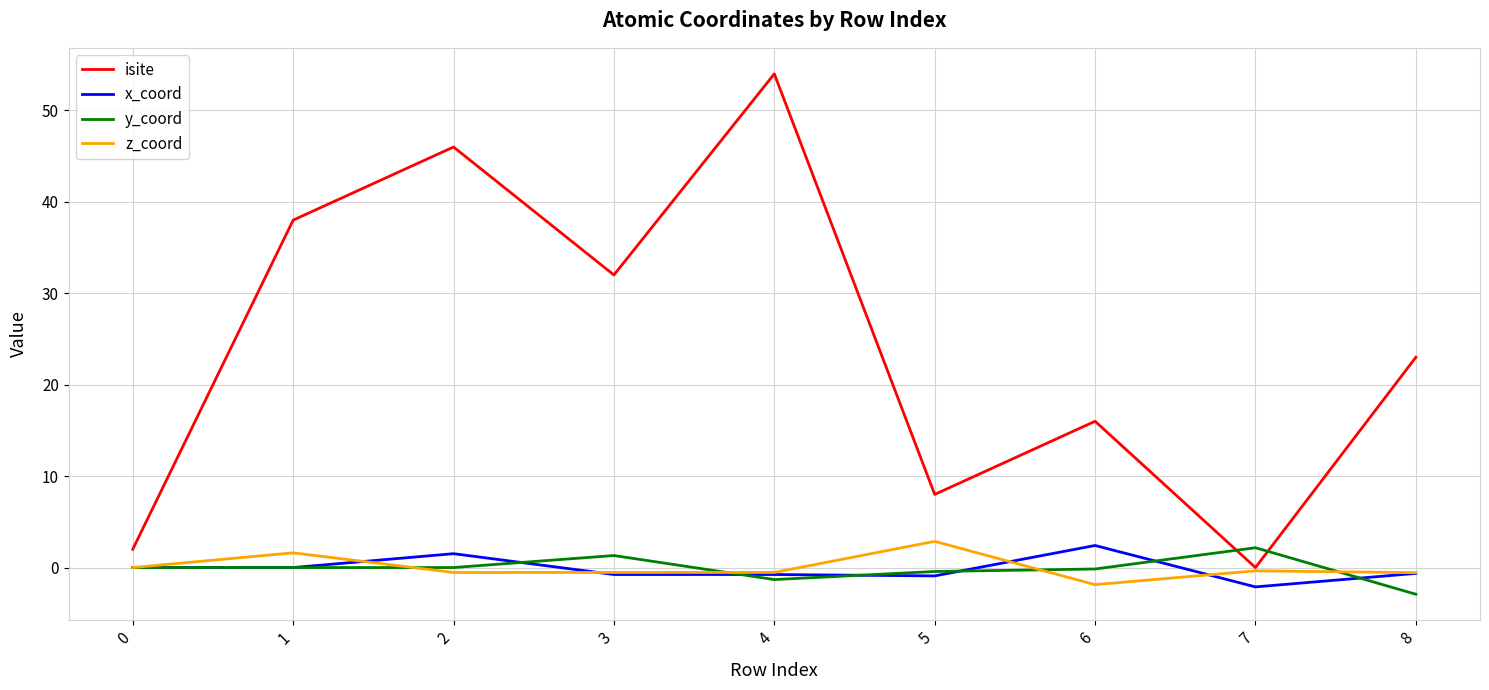

At how many categories does at least one series exceed 15?

6